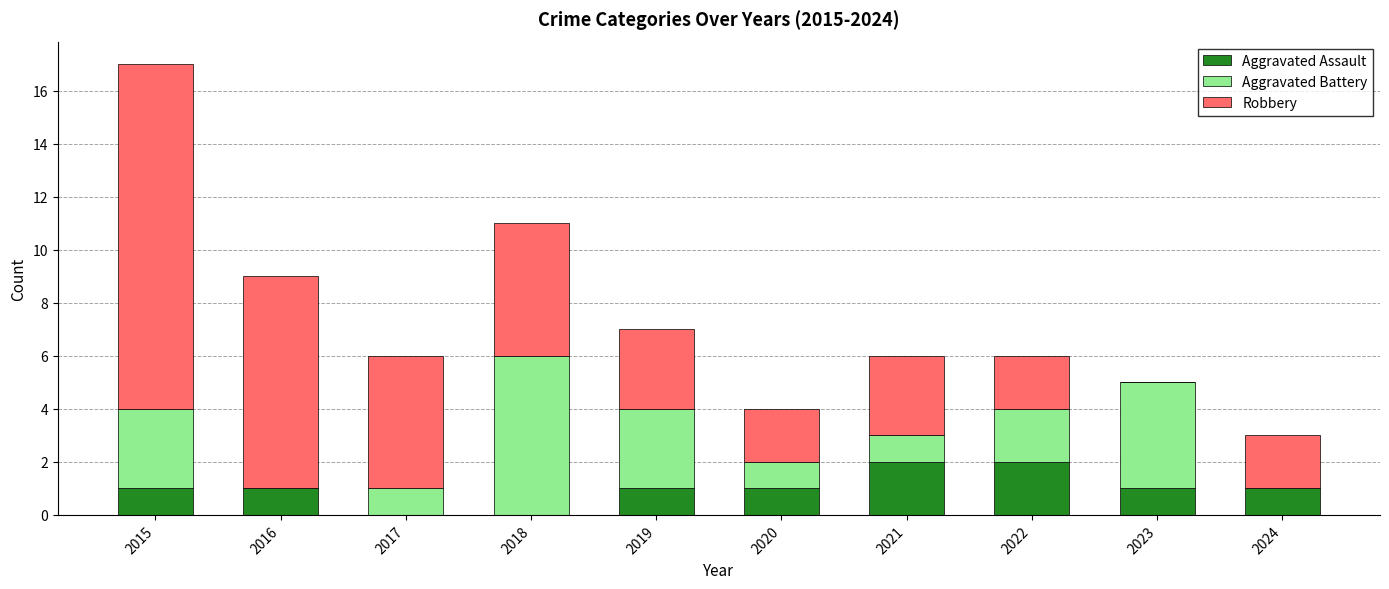

What is the total value across all series at 2023?

5